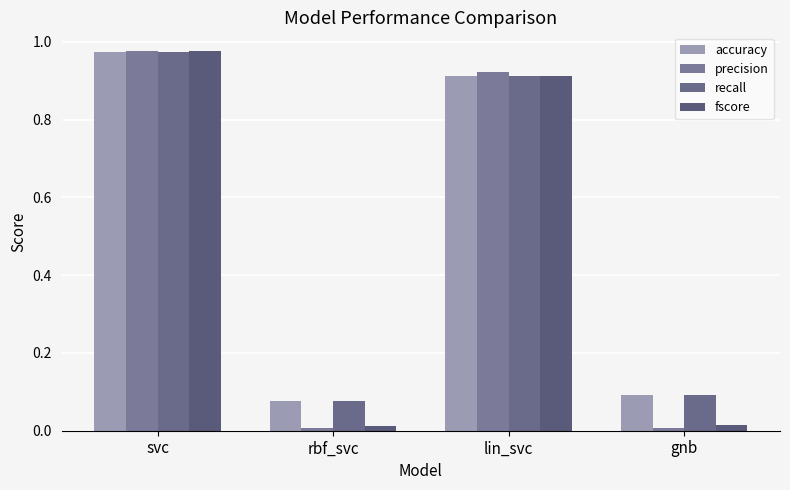

Which label corresponds to the largest value in the chart?

svc